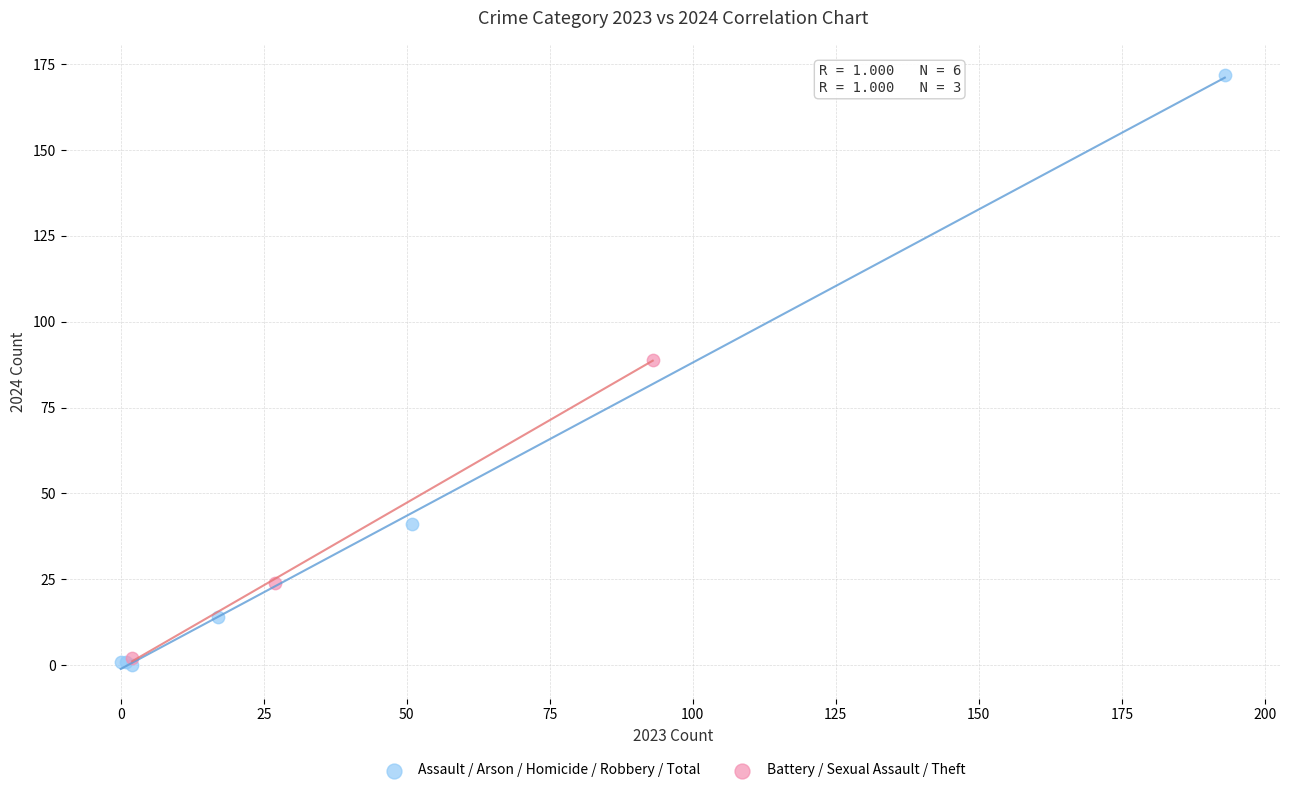

Which series contains the highest Y value?

Assault / Arson / Homicide / Robbery / Total